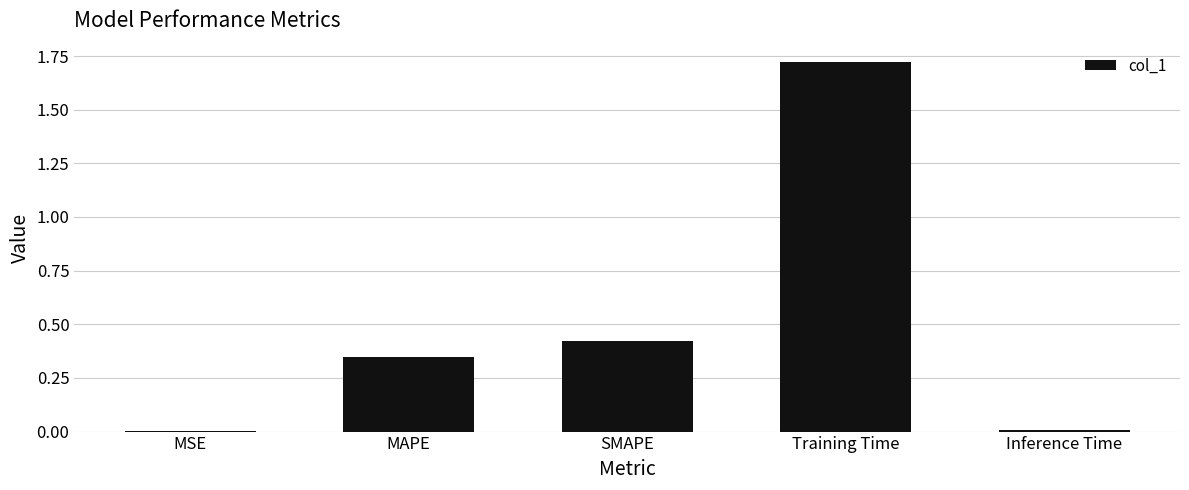

The value at Training Time is 0.9. True or false?

False